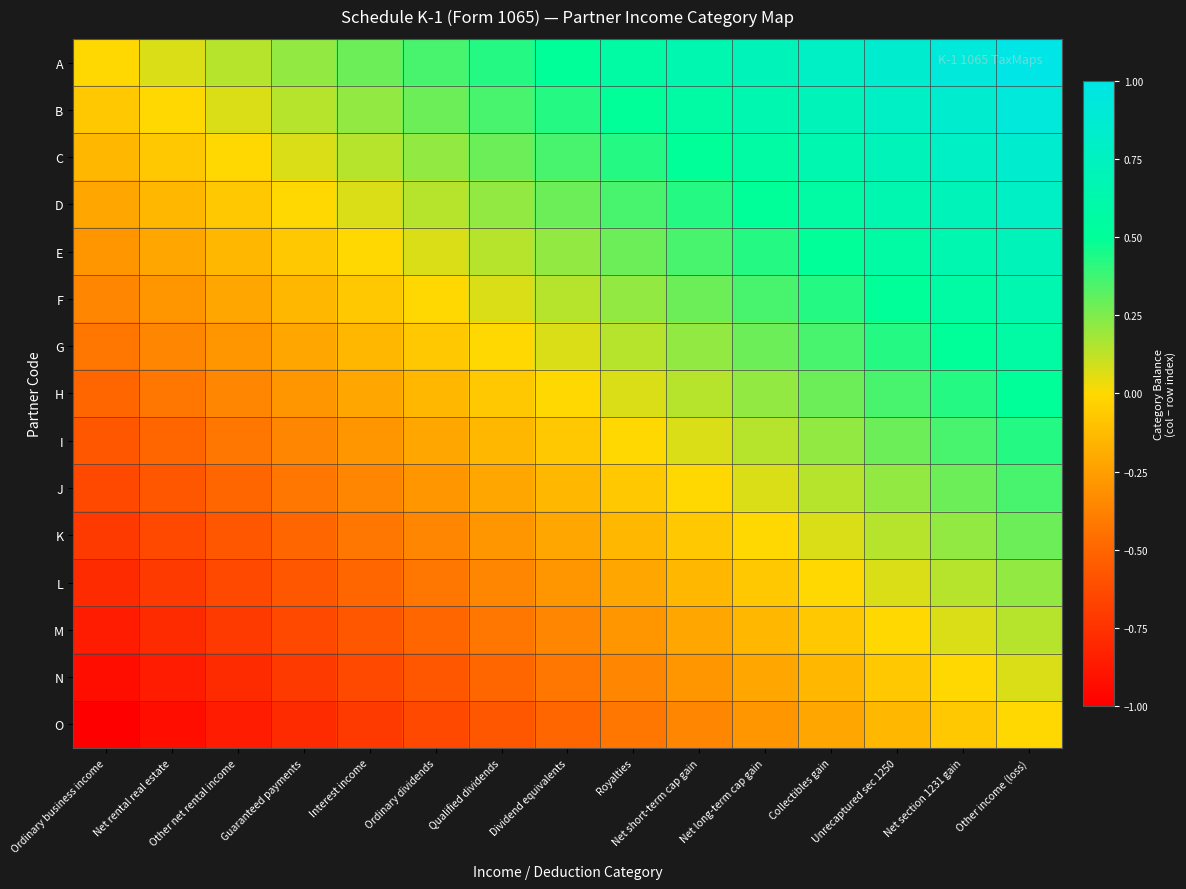

Reading left to right, list all the values displayed in this chart.

A: Ordinary business income=0.0	Net rental real estate=0.1	Other net rental income=0.1	Guaranteed payments=0.2	Interest income=0.3	Ordinary dividends=0.4	Qualified dividends=0.4	Dividend equivalents=0.5	Royalties=0.6	Net short-term cap gain=0.6	Net long-term cap gain=0.7	Collectibles gain=0.8	Unrecaptured sec 1250=0.9	Net section 1231 gain=0.9	Other income (loss)=1.0
B: Ordinary business income=-0.1	Net rental real estate=0.0	Other net rental income=0.1	Guaranteed payments=0.1	Interest income=0.2	Ordinary dividends=0.3	Qualified dividends=0.4	Dividend equivalents=0.4	Royalties=0.5	Net short-term cap gain=0.6	Net long-term cap gain=0.6	Collectibles gain=0.7	Unrecaptured sec 1250=0.8	Net section 1231 gain=0.9	Other income (loss)=0.9
C: Ordinary business income=-0.1	Net rental real estate=-0.1	Other net rental income=0.0	Guaranteed payments=0.1	Interest income=0.1	Ordinary dividends=0.2	Qualified dividends=0.3	Dividend equivalents=0.4	Royalties=0.4	Net short-term cap gain=0.5	Net long-term cap gain=0.6	Collectibles gain=0.6	Unrecaptured sec 1250=0.7	Net section 1231 gain=0.8	Other income (loss)=0.9
D: Ordinary business income=-0.2	Net rental real estate=-0.1	Other net rental income=-0.1	Guaranteed payments=0.0	Interest income=0.1	Ordinary dividends=0.1	Qualified dividends=0.2	Dividend equivalents=0.3	Royalties=0.4	Net short-term cap gain=0.4	Net long-term cap gain=0.5	Collectibles gain=0.6	Unrecaptured sec 1250=0.6	Net section 1231 gain=0.7	Other income (loss)=0.8
E: Ordinary business income=-0.3	Net rental real estate=-0.2	Other net rental income=-0.1	Guaranteed payments=-0.1	Interest income=0.0	Ordinary dividends=0.1	Qualified dividends=0.1	Dividend equivalents=0.2	Royalties=0.3	Net short-term cap gain=0.4	Net long-term cap gain=0.4	Collectibles gain=0.5	Unrecaptured sec 1250=0.6	Net section 1231 gain=0.6	Other income (loss)=0.7
F: Ordinary business income=-0.4	Net rental real estate=-0.3	Other net rental income=-0.2	Guaranteed payments=-0.1	Interest income=-0.1	Ordinary dividends=0.0	Qualified dividends=0.1	Dividend equivalents=0.1	Royalties=0.2	Net short-term cap gain=0.3	Net long-term cap gain=0.4	Collectibles gain=0.4	Unrecaptured sec 1250=0.5	Net section 1231 gain=0.6	Other income (loss)=0.6
G: Ordinary business income=-0.4	Net rental real estate=-0.4	Other net rental income=-0.3	Guaranteed payments=-0.2	Interest income=-0.1	Ordinary dividends=-0.1	Qualified dividends=0.0	Dividend equivalents=0.1	Royalties=0.1	Net short-term cap gain=0.2	Net long-term cap gain=0.3	Collectibles gain=0.4	Unrecaptured sec 1250=0.4	Net section 1231 gain=0.5	Other income (loss)=0.6
H: Ordinary business income=-0.5	Net rental real estate=-0.4	Other net rental income=-0.4	Guaranteed payments=-0.3	Interest income=-0.2	Ordinary dividends=-0.1	Qualified dividends=-0.1	Dividend equivalents=0.0	Royalties=0.1	Net short-term cap gain=0.1	Net long-term cap gain=0.2	Collectibles gain=0.3	Unrecaptured sec 1250=0.4	Net section 1231 gain=0.4	Other income (loss)=0.5
I: Ordinary business income=-0.6	Net rental real estate=-0.5	Other net rental income=-0.4	Guaranteed payments=-0.4	Interest income=-0.3	Ordinary dividends=-0.2	Qualified dividends=-0.1	Dividend equivalents=-0.1	Royalties=0.0	Net short-term cap gain=0.1	Net long-term cap gain=0.1	Collectibles gain=0.2	Unrecaptured sec 1250=0.3	Net section 1231 gain=0.4	Other income (loss)=0.4
J: Ordinary business income=-0.6	Net rental real estate=-0.6	Other net rental income=-0.5	Guaranteed payments=-0.4	Interest income=-0.4	Ordinary dividends=-0.3	Qualified dividends=-0.2	Dividend equivalents=-0.1	Royalties=-0.1	Net short-term cap gain=0.0	Net long-term cap gain=0.1	Collectibles gain=0.1	Unrecaptured sec 1250=0.2	Net section 1231 gain=0.3	Other income (loss)=0.4
K: Ordinary business income=-0.7	Net rental real estate=-0.6	Other net rental income=-0.6	Guaranteed payments=-0.5	Interest income=-0.4	Ordinary dividends=-0.4	Qualified dividends=-0.3	Dividend equivalents=-0.2	Royalties=-0.1	Net short-term cap gain=-0.1	Net long-term cap gain=0.0	Collectibles gain=0.1	Unrecaptured sec 1250=0.1	Net section 1231 gain=0.2	Other income (loss)=0.3
L: Ordinary business income=-0.8	Net rental real estate=-0.7	Other net rental income=-0.6	Guaranteed payments=-0.6	Interest income=-0.5	Ordinary dividends=-0.4	Qualified dividends=-0.4	Dividend equivalents=-0.3	Royalties=-0.2	Net short-term cap gain=-0.1	Net long-term cap gain=-0.1	Collectibles gain=0.0	Unrecaptured sec 1250=0.1	Net section 1231 gain=0.1	Other income (loss)=0.2
M: Ordinary business income=-0.9	Net rental real estate=-0.8	Other net rental income=-0.7	Guaranteed payments=-0.6	Interest income=-0.6	Ordinary dividends=-0.5	Qualified dividends=-0.4	Dividend equivalents=-0.4	Royalties=-0.3	Net short-term cap gain=-0.2	Net long-term cap gain=-0.1	Collectibles gain=-0.1	Unrecaptured sec 1250=0.0	Net section 1231 gain=0.1	Other income (loss)=0.1
N: Ordinary business income=-0.9	Net rental real estate=-0.9	Other net rental income=-0.8	Guaranteed payments=-0.7	Interest income=-0.6	Ordinary dividends=-0.6	Qualified dividends=-0.5	Dividend equivalents=-0.4	Royalties=-0.4	Net short-term cap gain=-0.3	Net long-term cap gain=-0.2	Collectibles gain=-0.1	Unrecaptured sec 1250=-0.1	Net section 1231 gain=0.0	Other income (loss)=0.1
O: Ordinary business income=-1.0	Net rental real estate=-0.9	Other net rental income=-0.9	Guaranteed payments=-0.8	Interest income=-0.7	Ordinary dividends=-0.6	Qualified dividends=-0.6	Dividend equivalents=-0.5	Royalties=-0.4	Net short-term cap gain=-0.4	Net long-term cap gain=-0.3	Collectibles gain=-0.2	Unrecaptured sec 1250=-0.1	Net section 1231 gain=-0.1	Other income (loss)=0.0